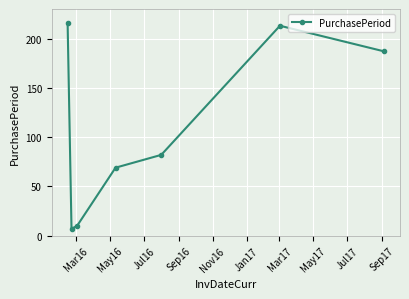

What is the value of the 2nd point from the left?

7